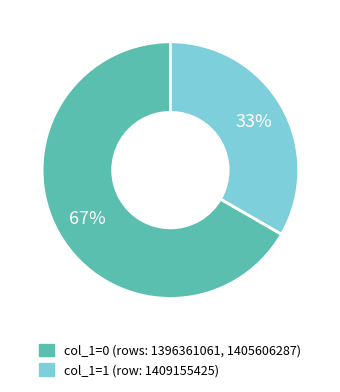

How many segments does this pie chart have?

2